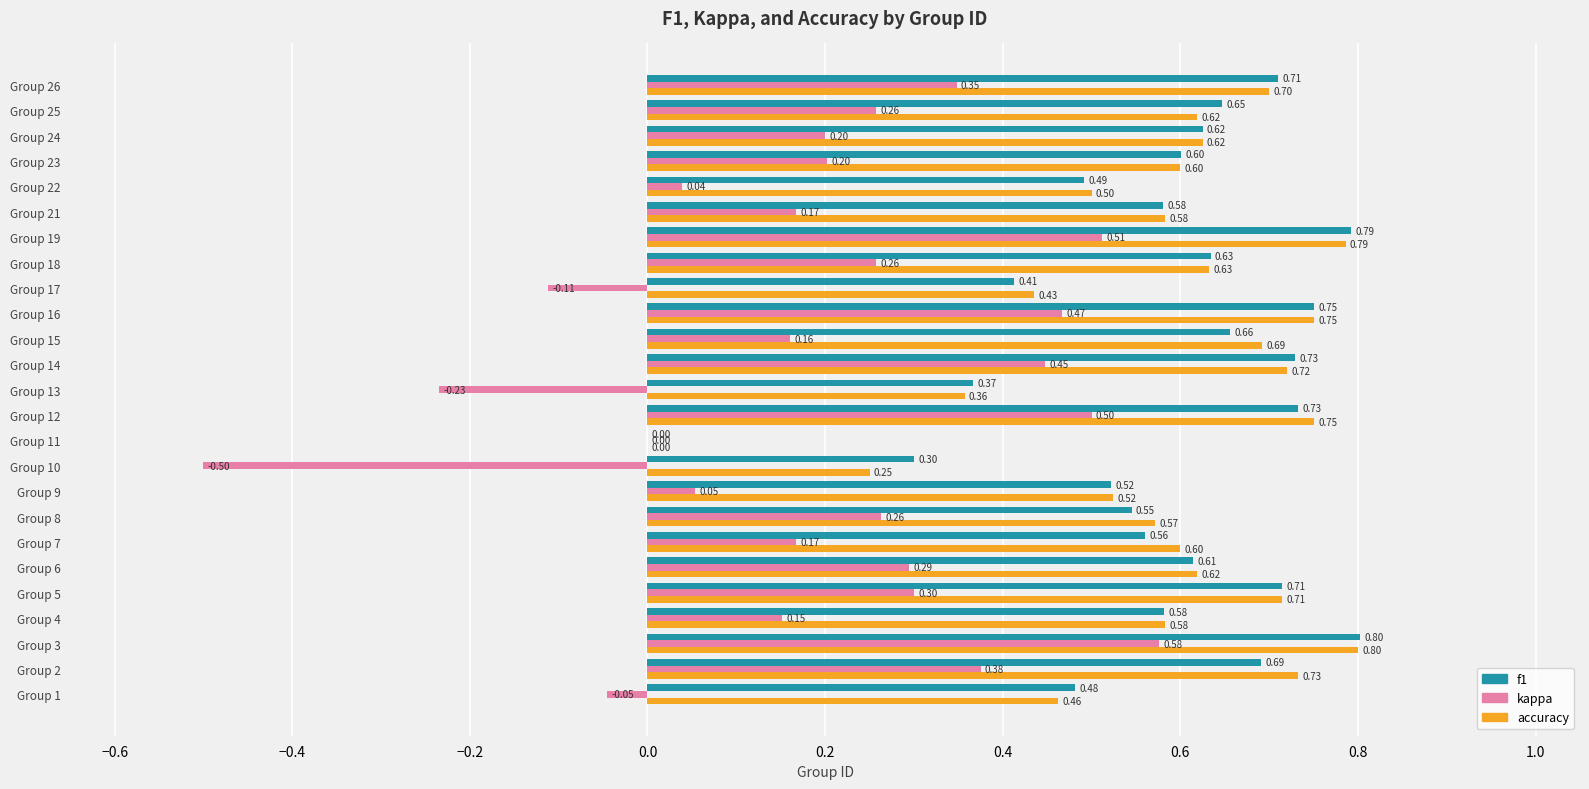

Which series changed the most between Group 3 and Group 26?

kappa